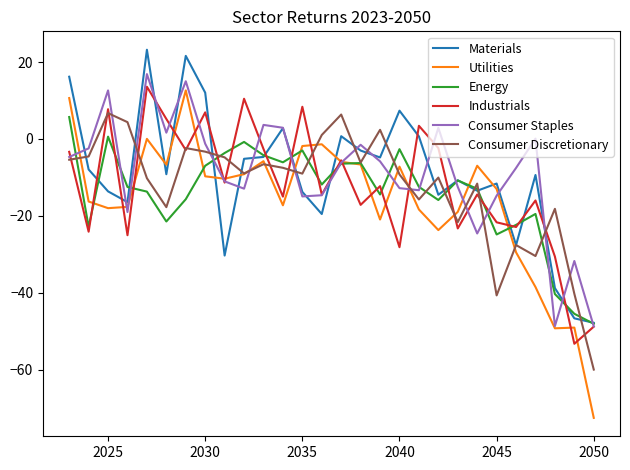

Which series has the largest range (max minus min)?

Utilities